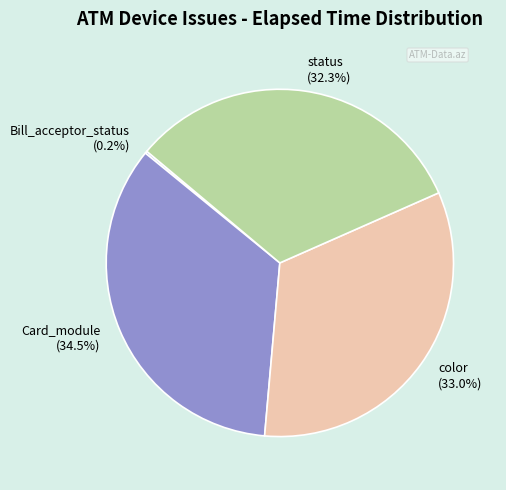

What percentage is NOT represented by Card_module?

65.5%